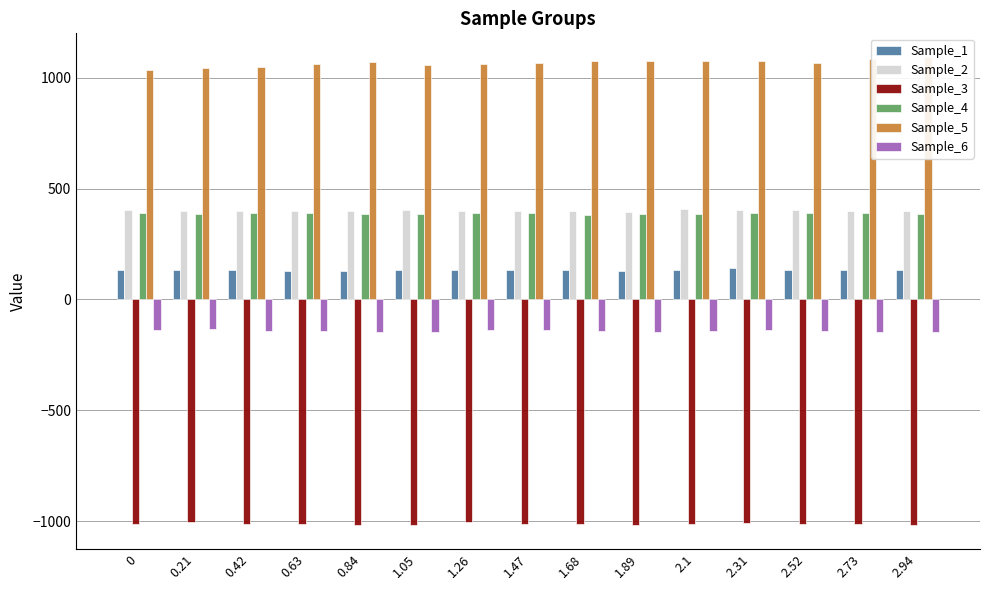

What is the label of the 10th bar from the right?

1.05